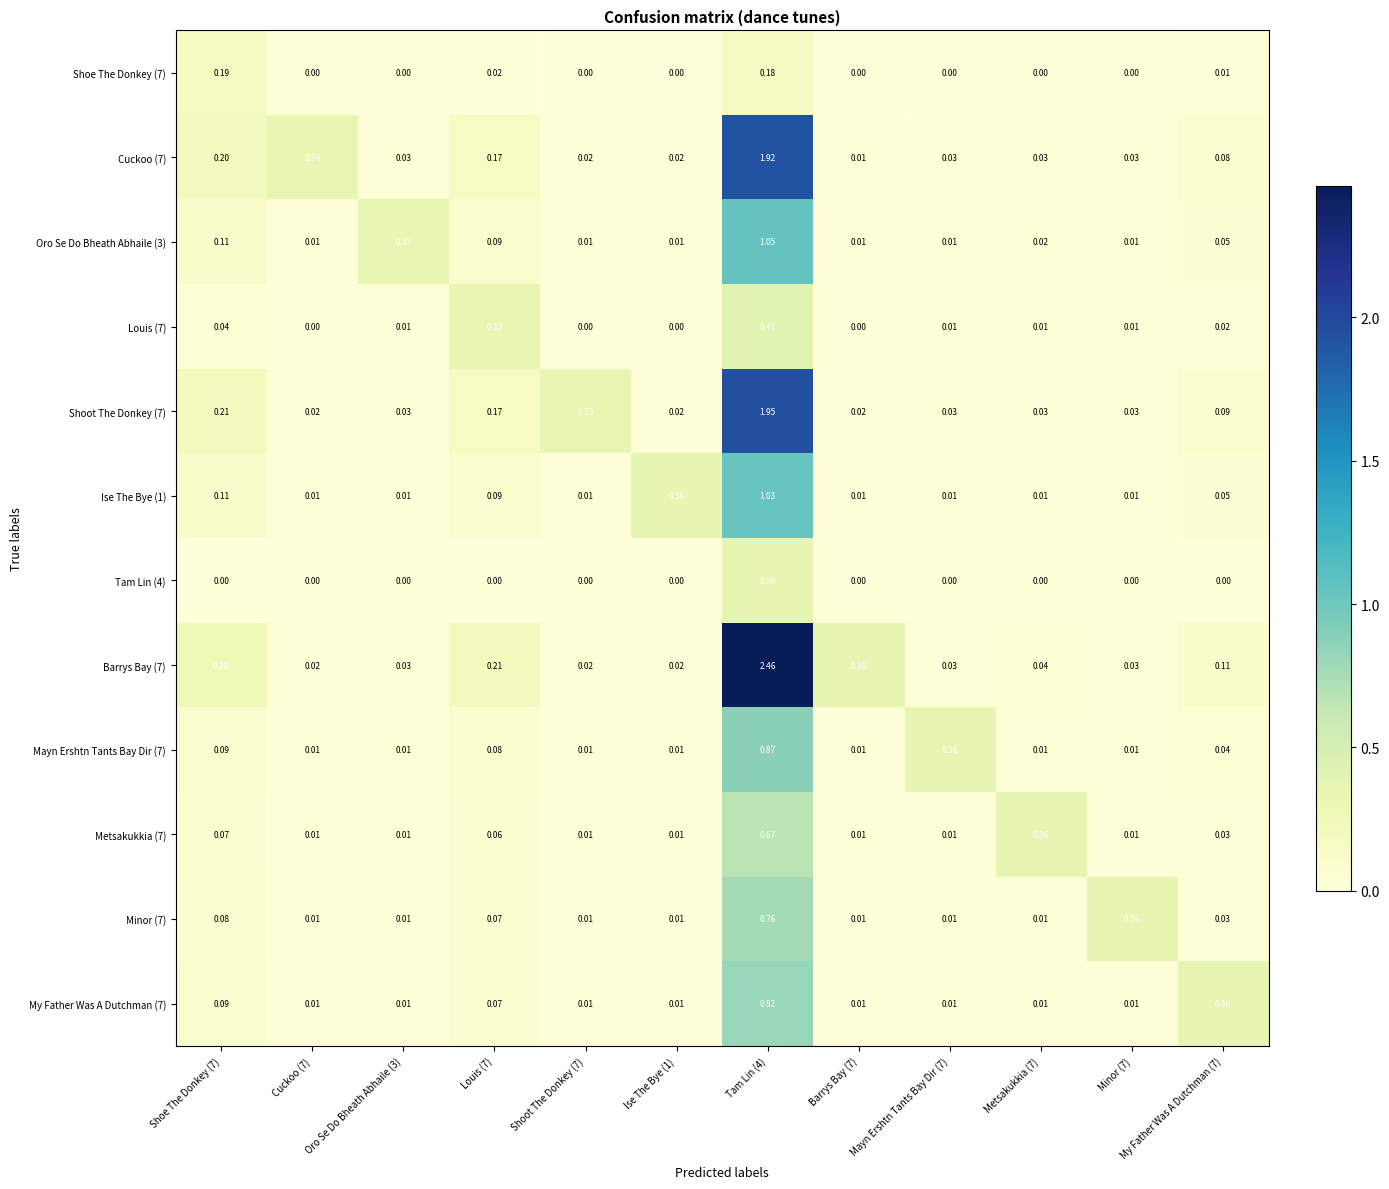

Is the value of Barrys Bay (7) at Tam Lin (4) greater than the value of Mayn Ershtn Tants Bay Dir (7) at Shoot The Donkey (7)?

Yes